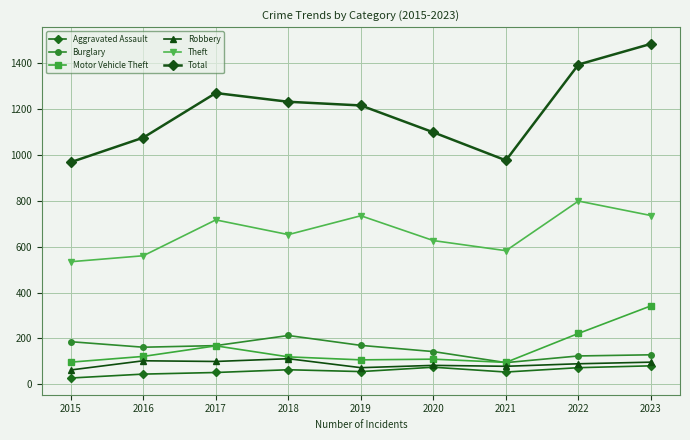

Reading left to right, what are all the values shown in this chart?

Aggravated Assault: 28	45	52	64	56	75	54	73	81
Burglary: 186	162	169	213	170	143	95	124	129
Motor Vehicle Theft: 97	122	168	120	107	110	96	222	342
Robbery: 63	103	100	112	73	83	79	90	97
Theft: 534	560	716	652	734	626	582	798	735
Total: 967	1074	1268	1230	1214	1097	975	1392	1482